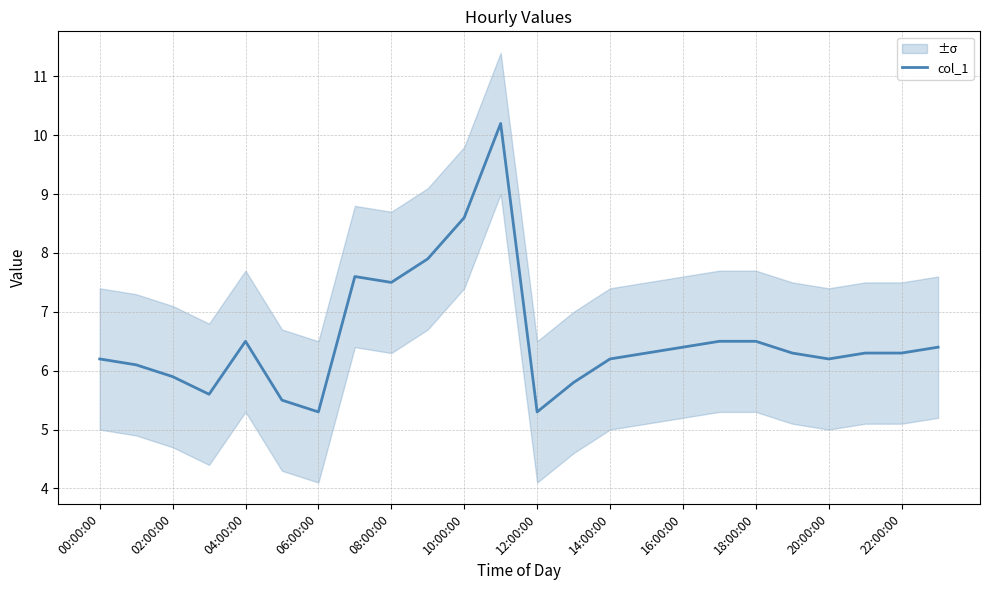

What is the value of the 18th point from the left?

6.5